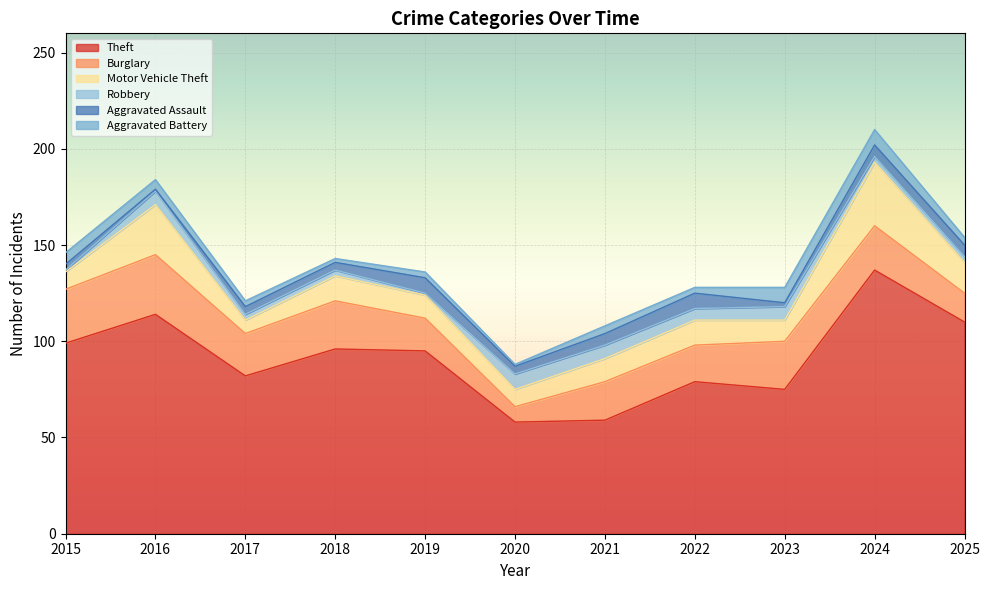

True or false: Burglary and Aggravated Battery intersect in this chart.

False